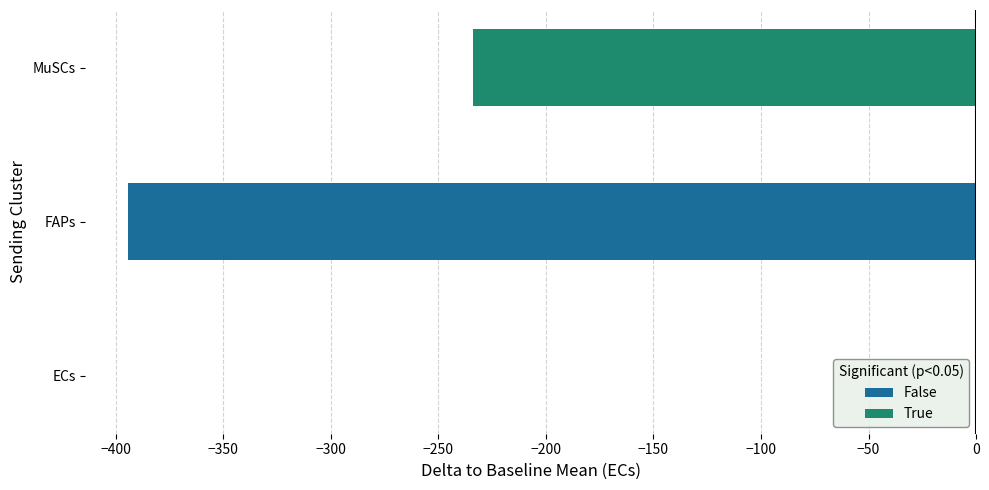

At which category does the chart reach its peak across all series?

ECs